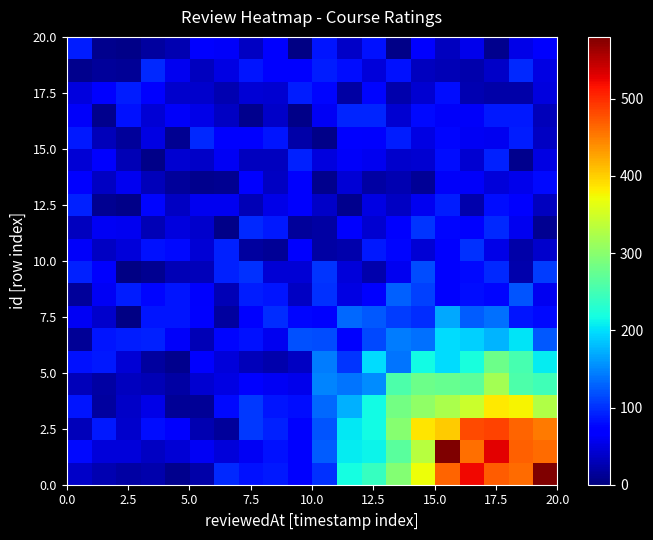

What is the smallest value displayed?

2.9